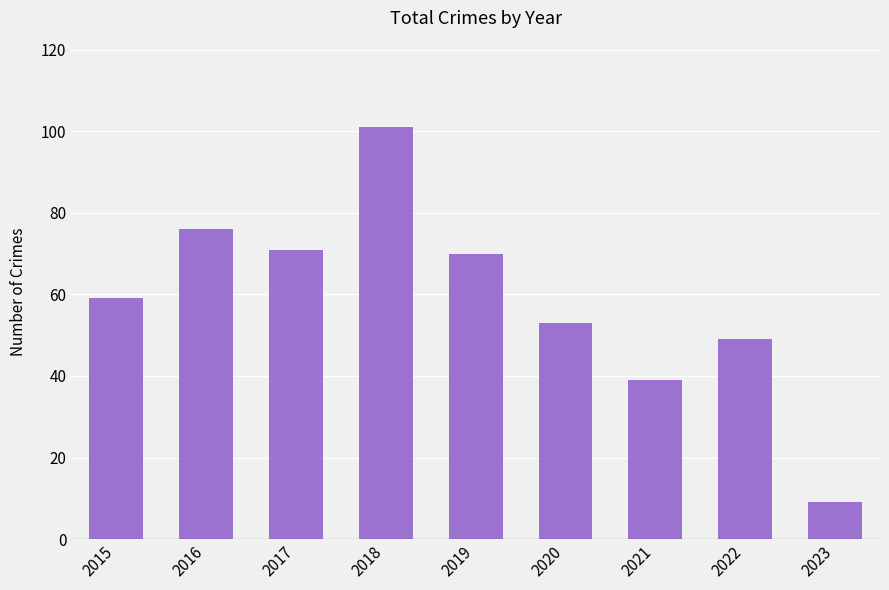

What is the average value?

59